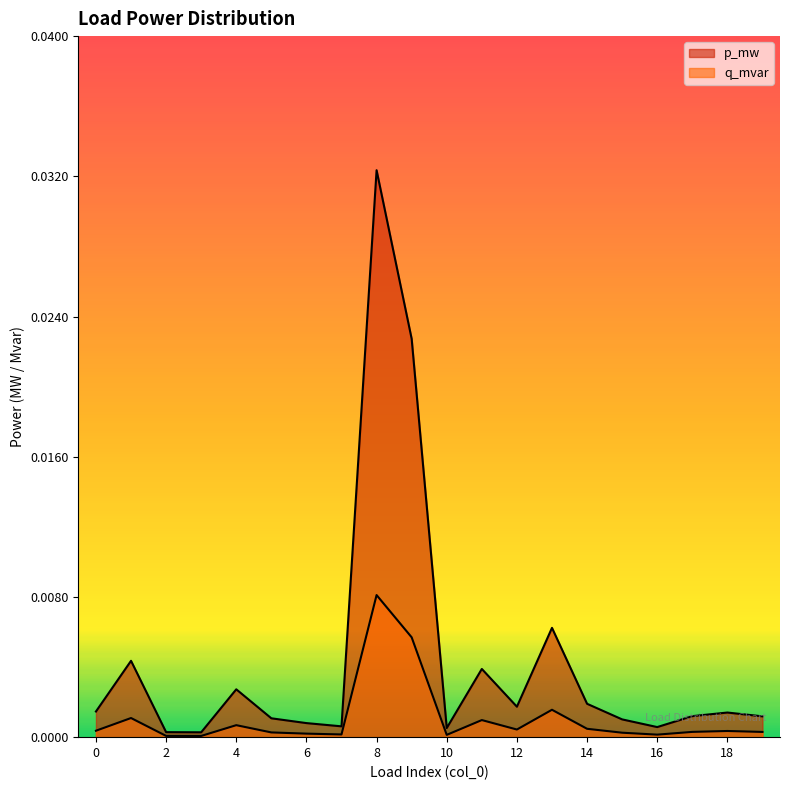

The value of p_mw at 13 is 0.0. True or false?

True